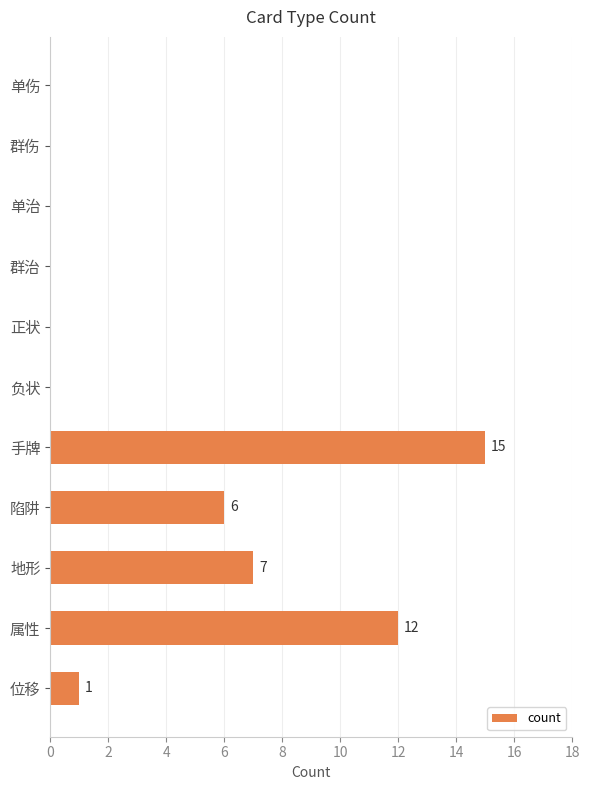

True or false: the data shows 0 at 负状.

True